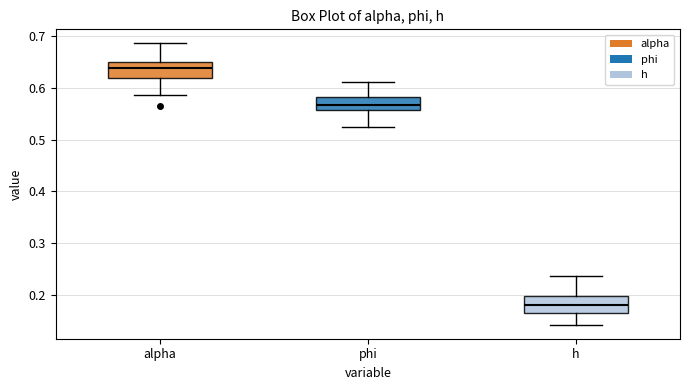

Which box has the lowest median line?

h